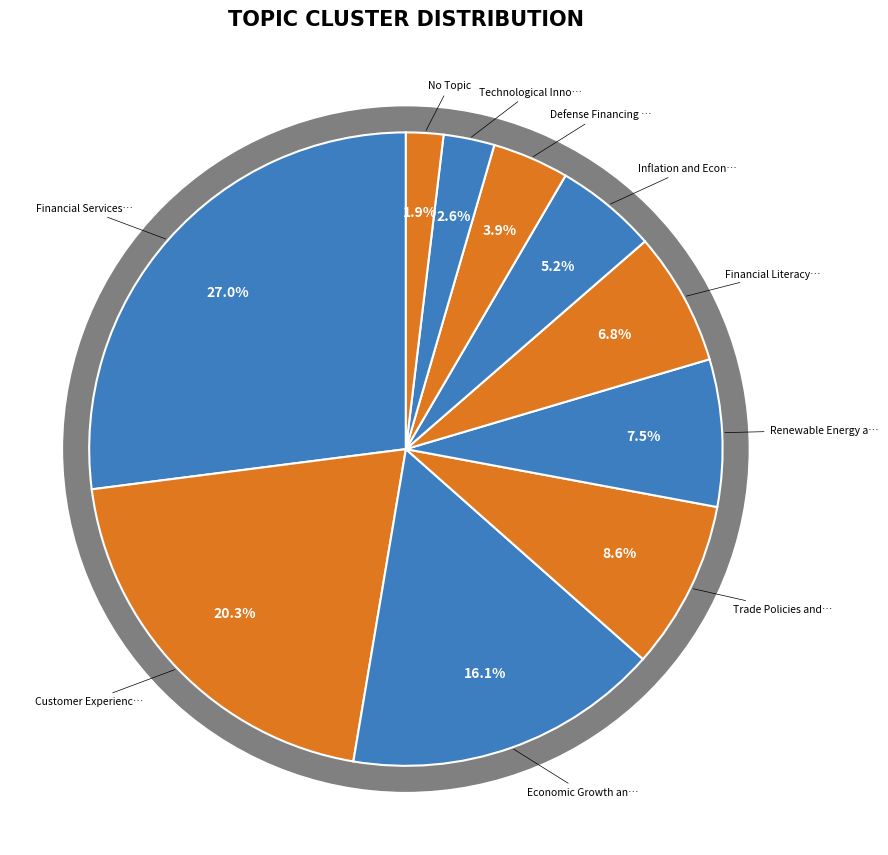

To the nearest percent, what portion does Financial Services and Banking represent?

27%